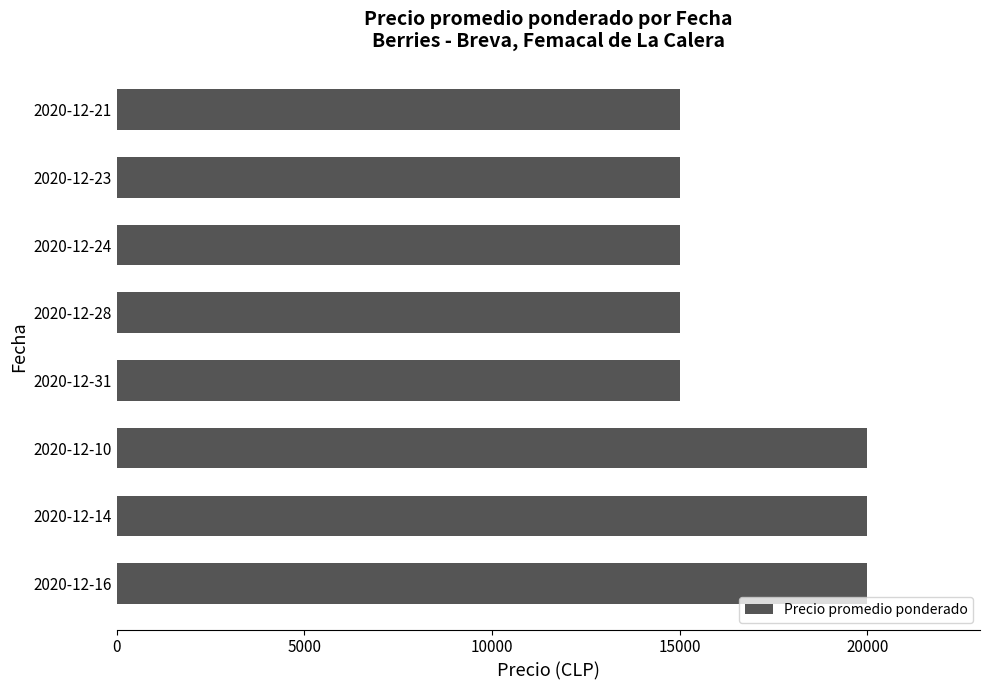

How many bars are there in total?

8